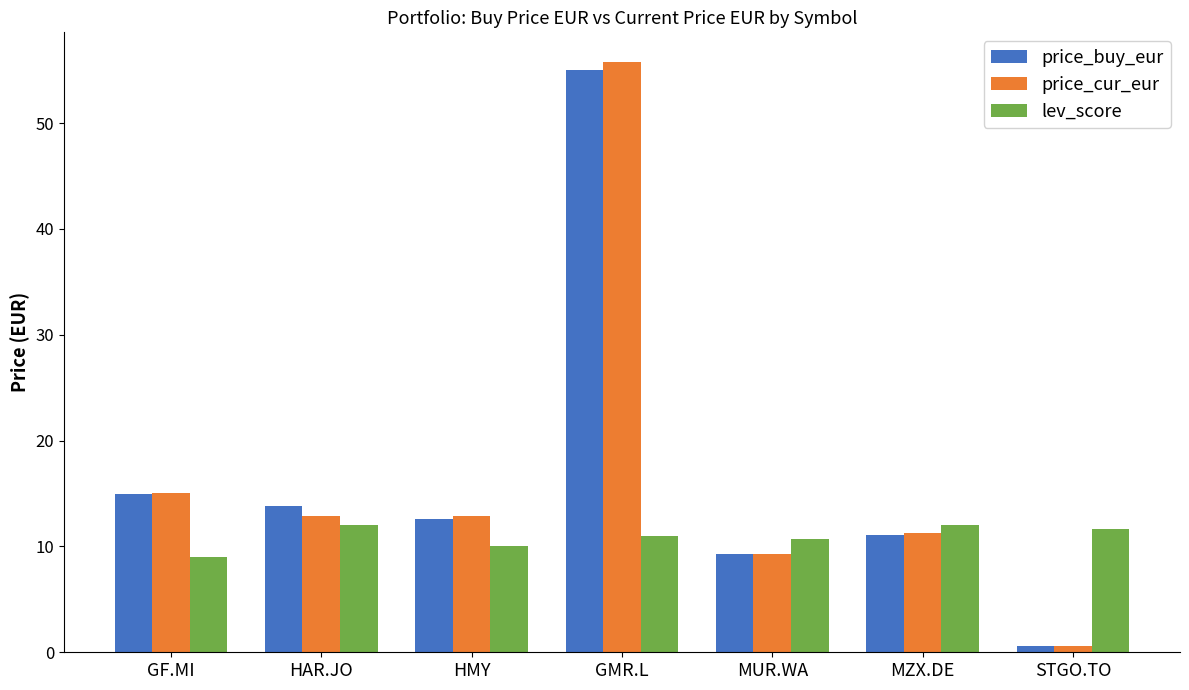

What is the difference between the maximum and second lowest values in the price_cur_eur series?

46.5